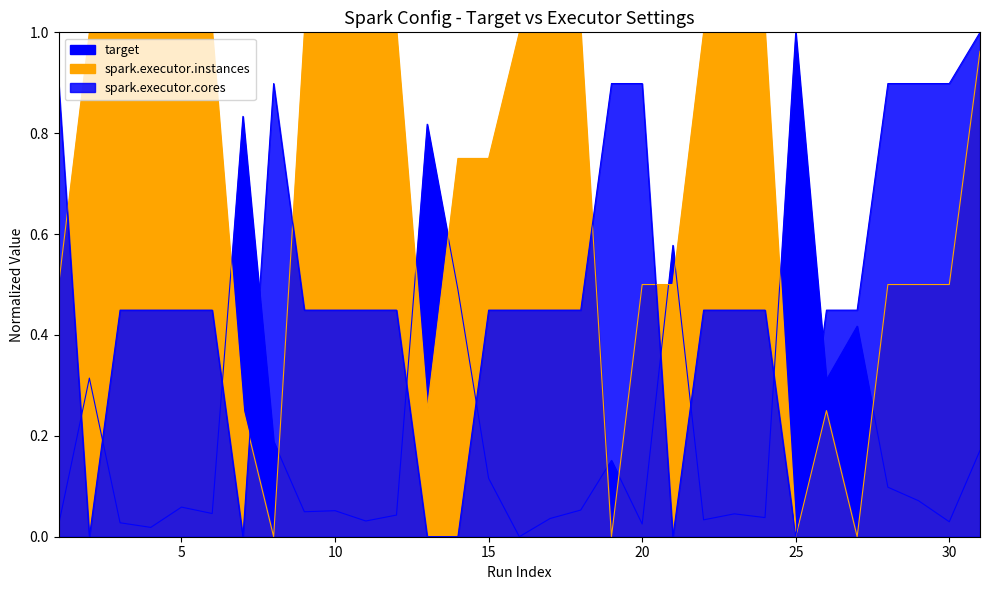

List the labels in order of spark.executor.cores value, largest first.

31, 1, 8, 19, 20, 28, 29, 30, 3, 4, 5, 6, 9, 10, 11, 12, 15, 16, 17, 18, 22, 23, 24, 26, 27, 2, 7, 13, 14, 21, 25